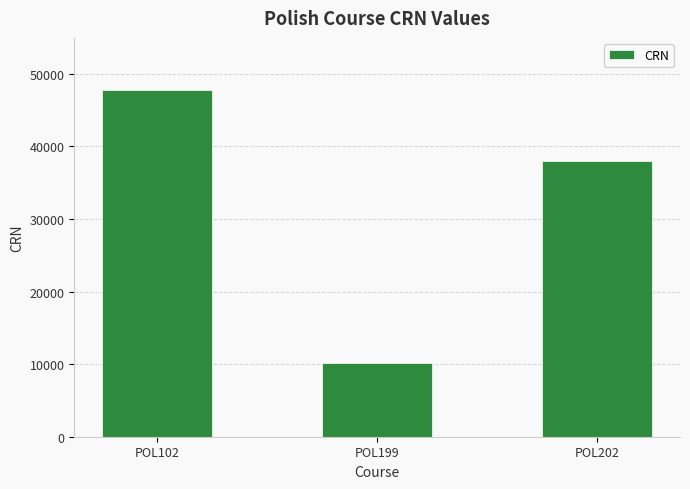

At which label is the value closest to 28989?

POL202